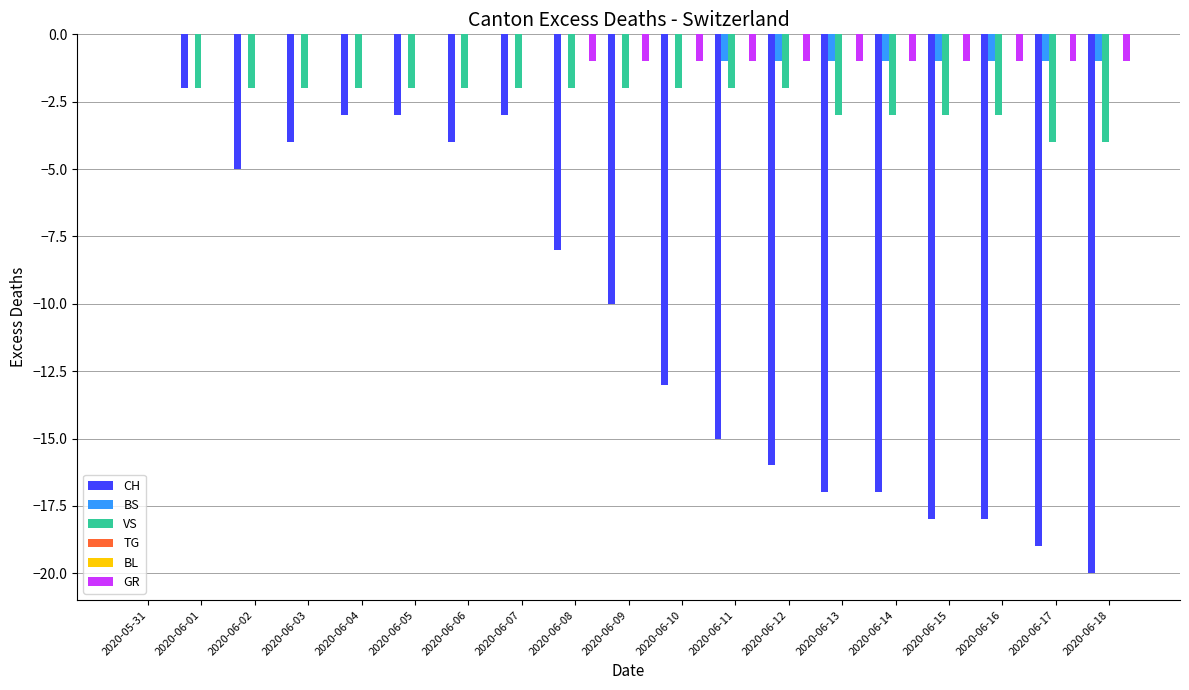

What is the difference between the second highest and second lowest values in the CH series?

17